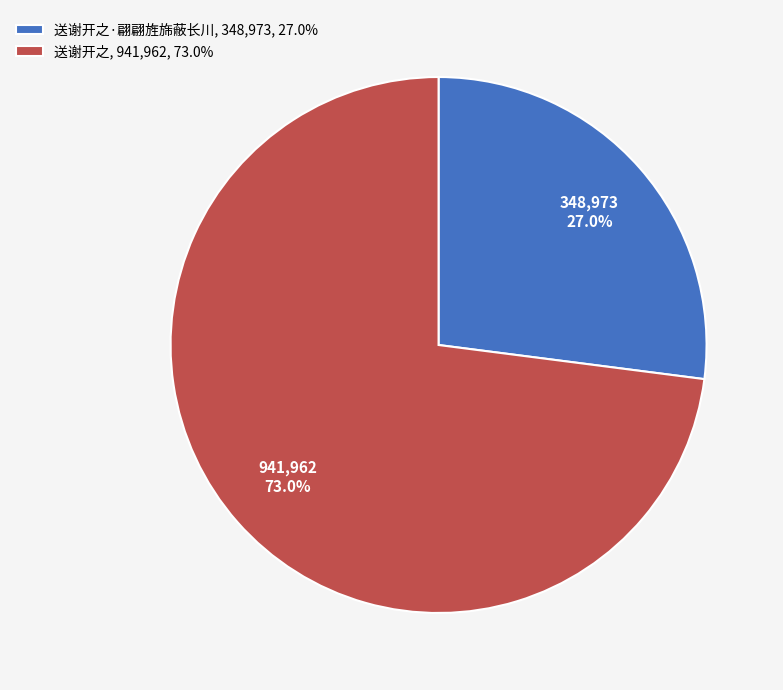

Which has a higher value, 送谢开之, 941,962, 73.0% or 送谢开之·翩翩旌旆蔽长川, 348,973, 27.0%?

送谢开之, 941,962, 73.0%